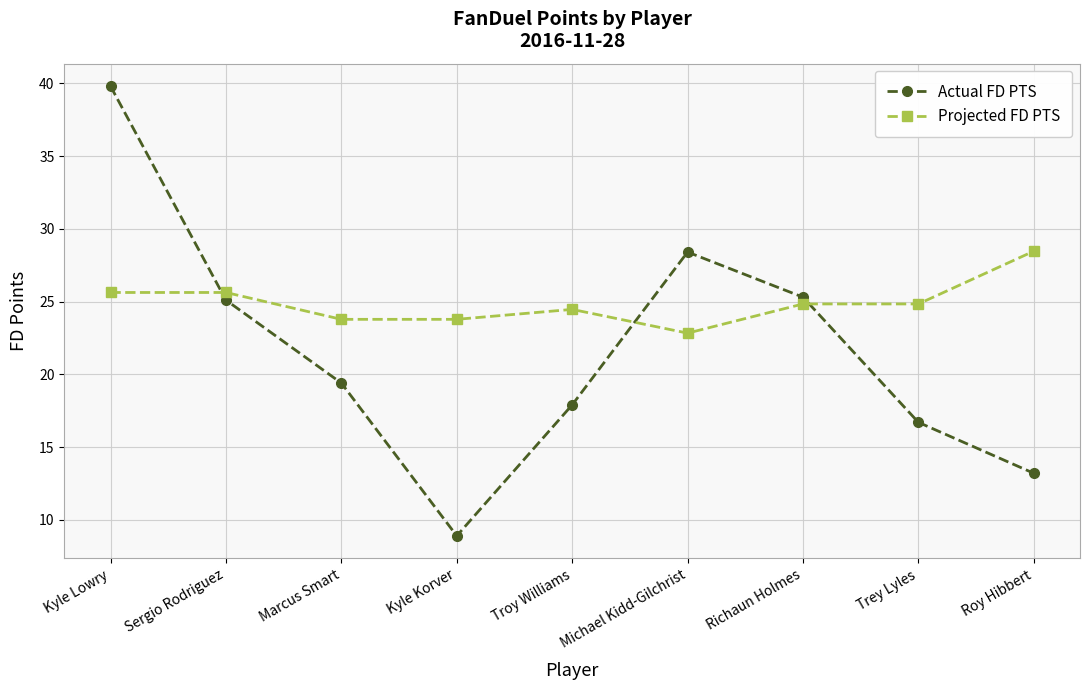

Reading left to right, transcribe all the data shown in this chart.

Actual FD PTS: 39.8	25.1	19.4	8.9	17.9	28.4	25.3	16.7	13.2
Projected FD PTS: 25.6	25.6	23.8	23.8	24.5	22.8	24.8	24.8	28.5